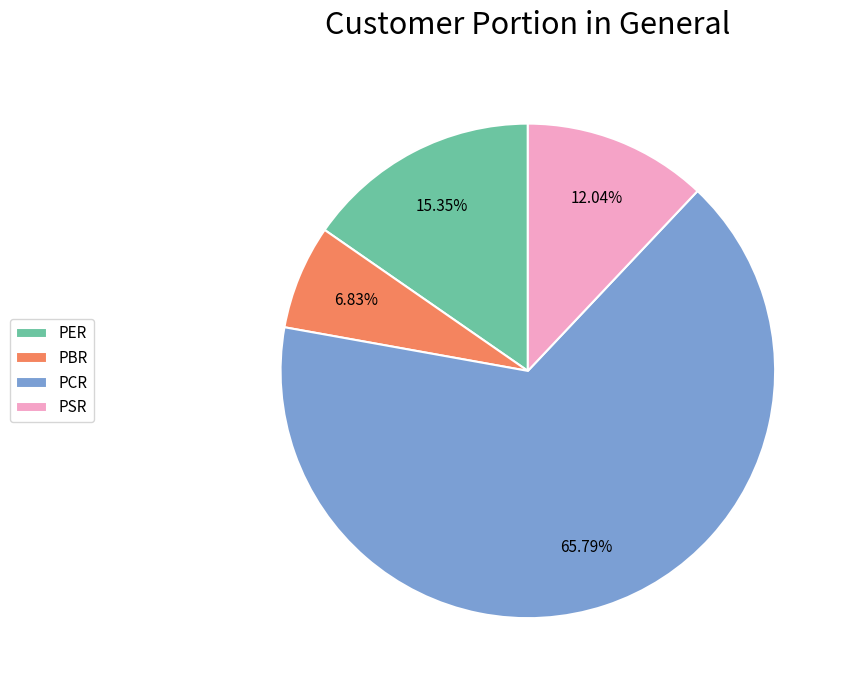

True or false: PSR accounts for 23% of the total.

False